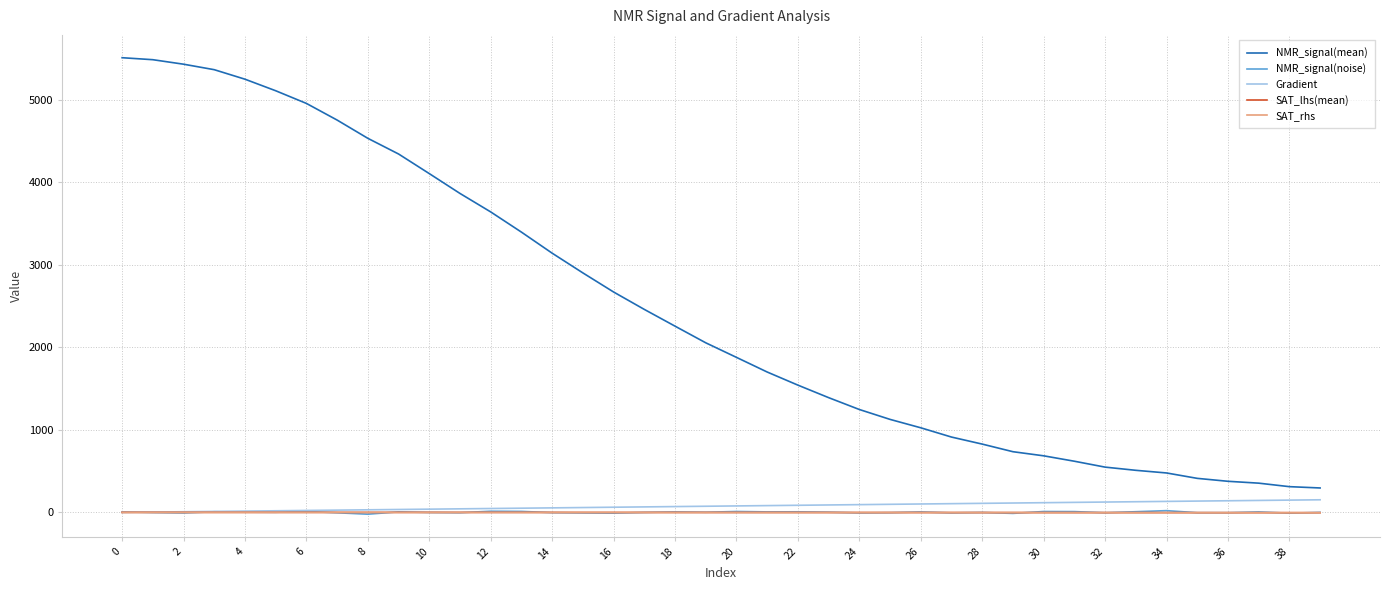

Which series has the largest total across all categories?

NMR_signal(mean)